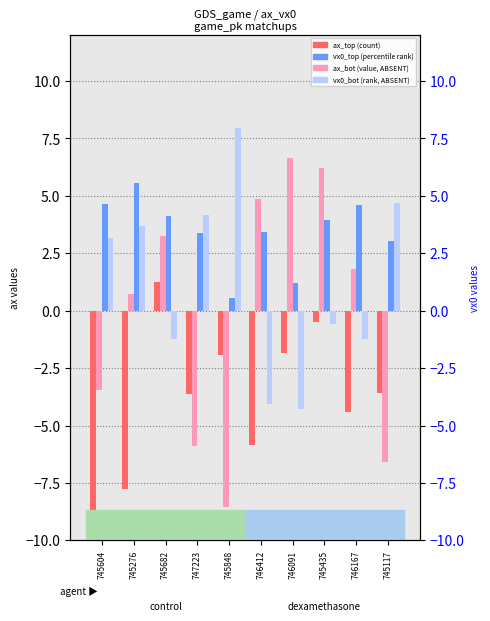

The value of vx0_bot at 745848 is 12.4. True or false?

False